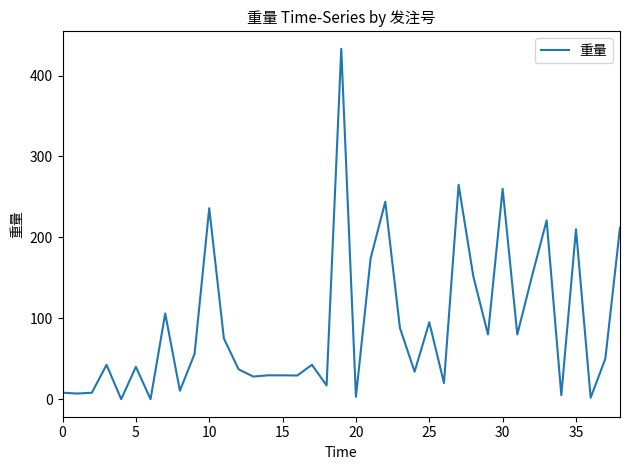

What is the difference between the maximum and minimum values?

433.0